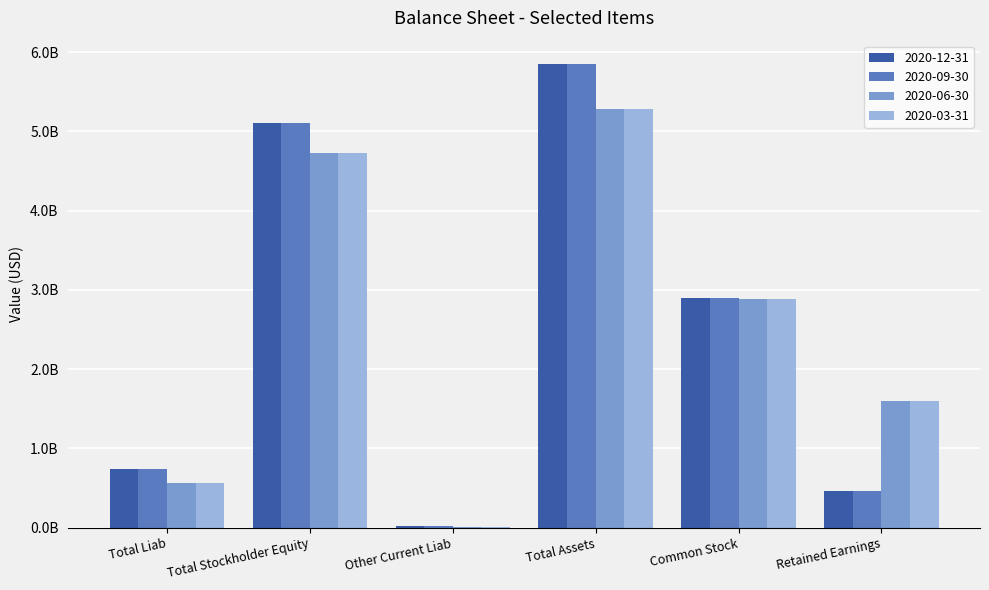

At which label does 2020-09-30 first exceed 2902506000?

Total Stockholder Equity